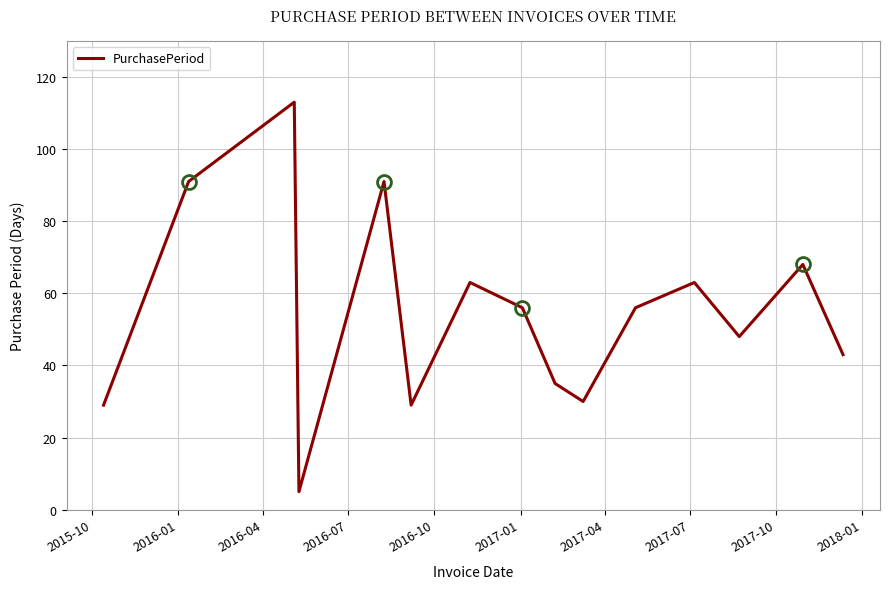

What is the difference between the maximum and minimum values?

108